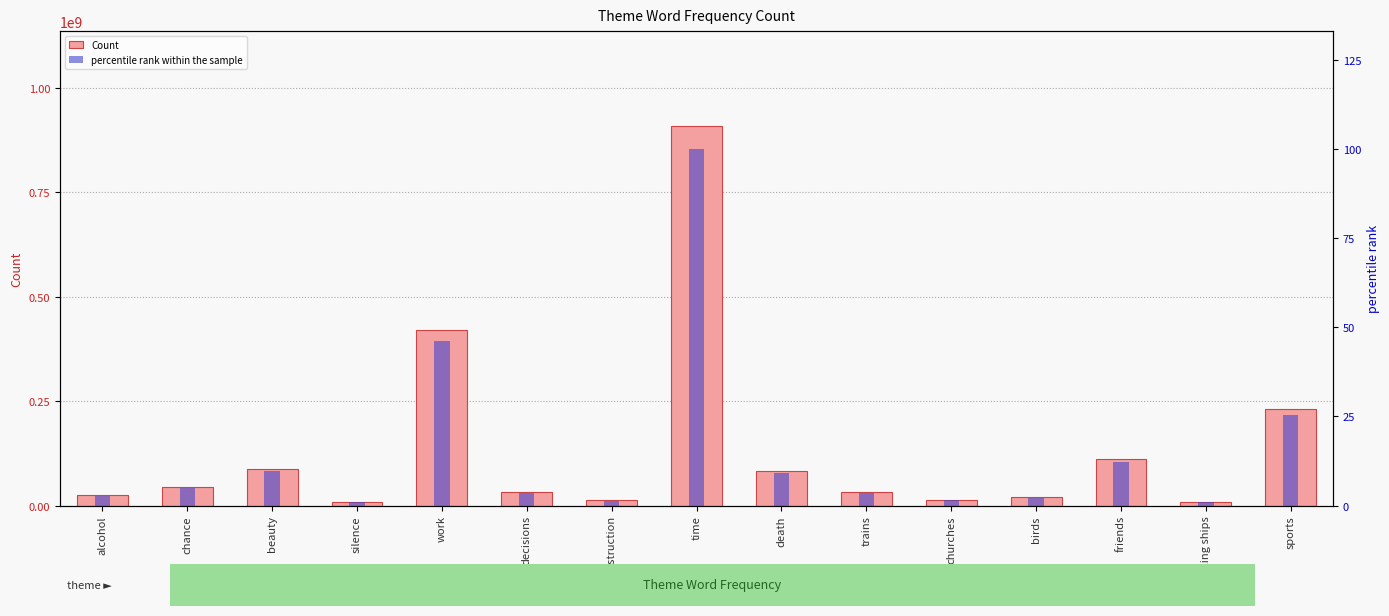

Rank the series by their average value, from lowest to highest.

percentile rank within the sample, Count